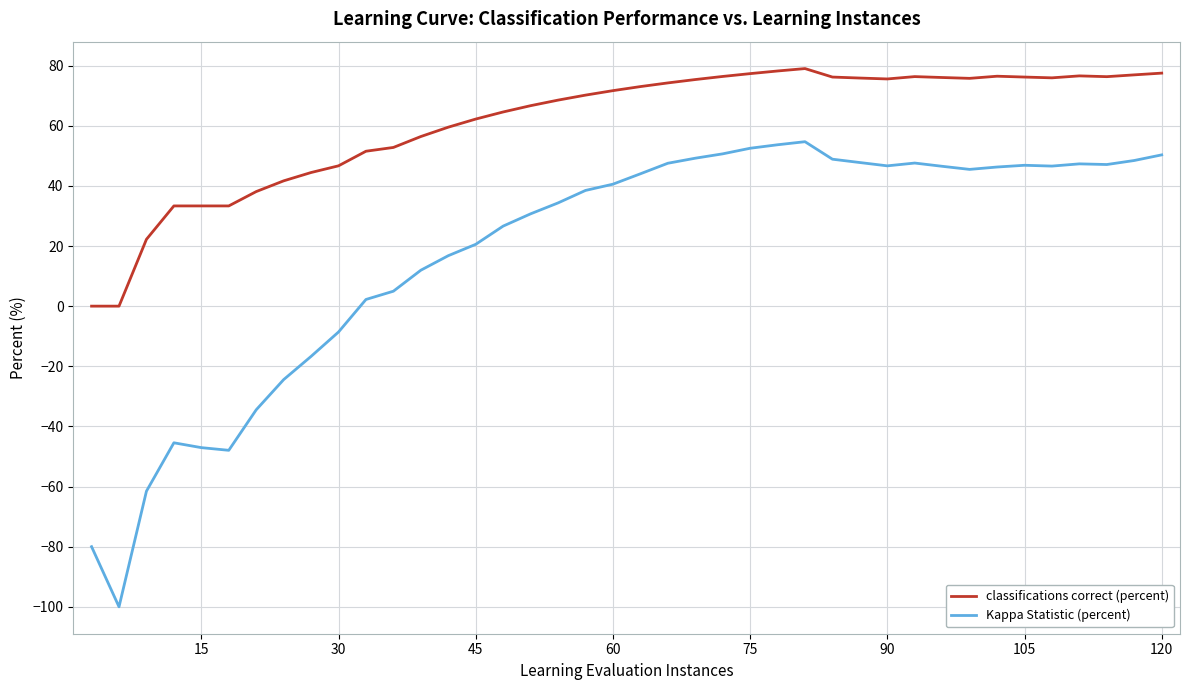

True or false: classifications correct (percent) has more than 1 interior local peaks.

True